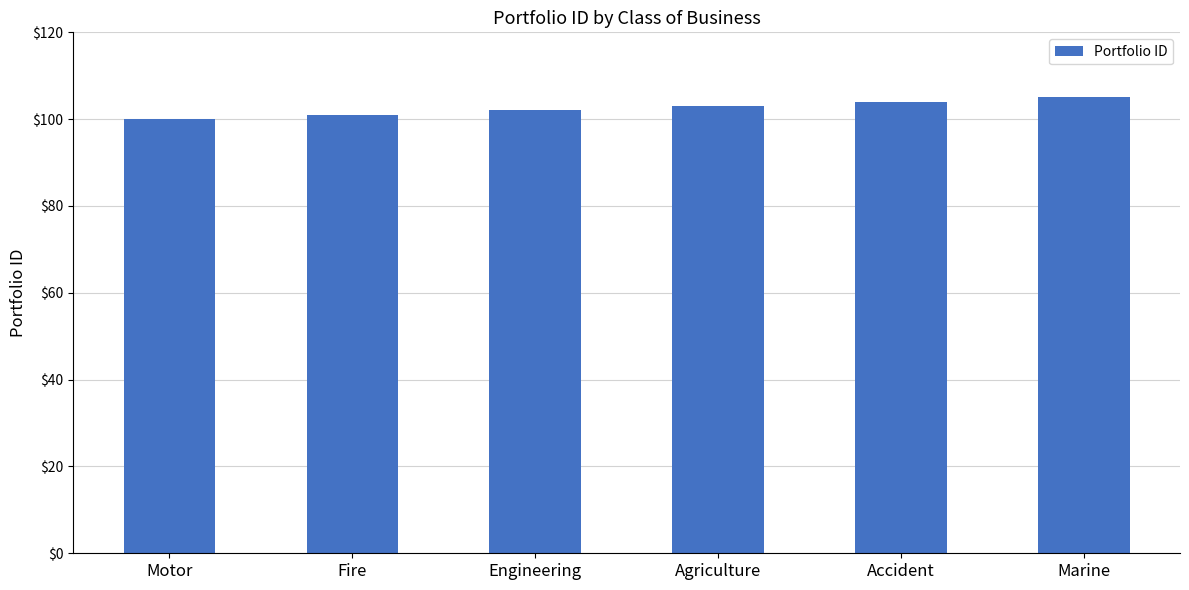

What is the label of the 1st bar from the right?

Marine